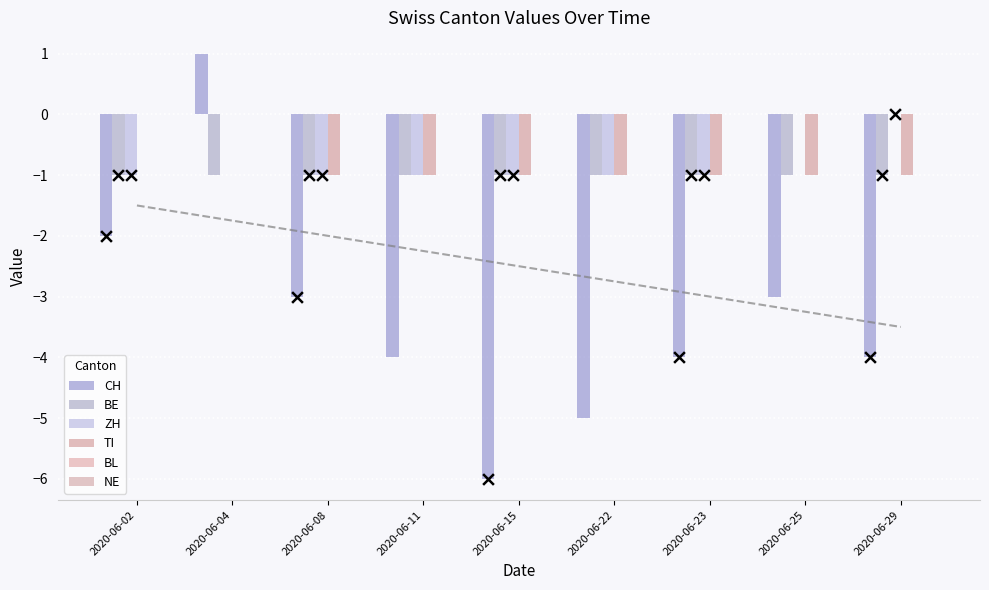

What are all the series names shown in the legend?

CH, BE, ZH, TI, BL, NE